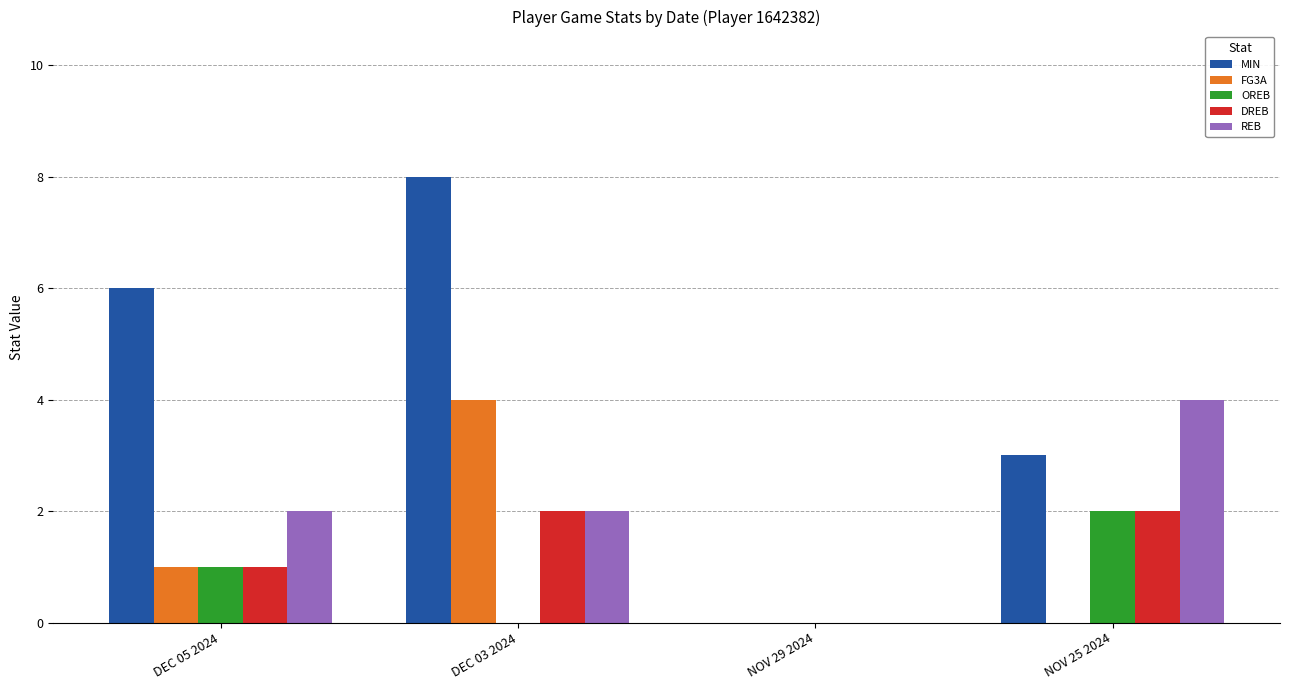

Is the value of OREB at DEC 03 2024 greater than the value of MIN at DEC 05 2024?

No